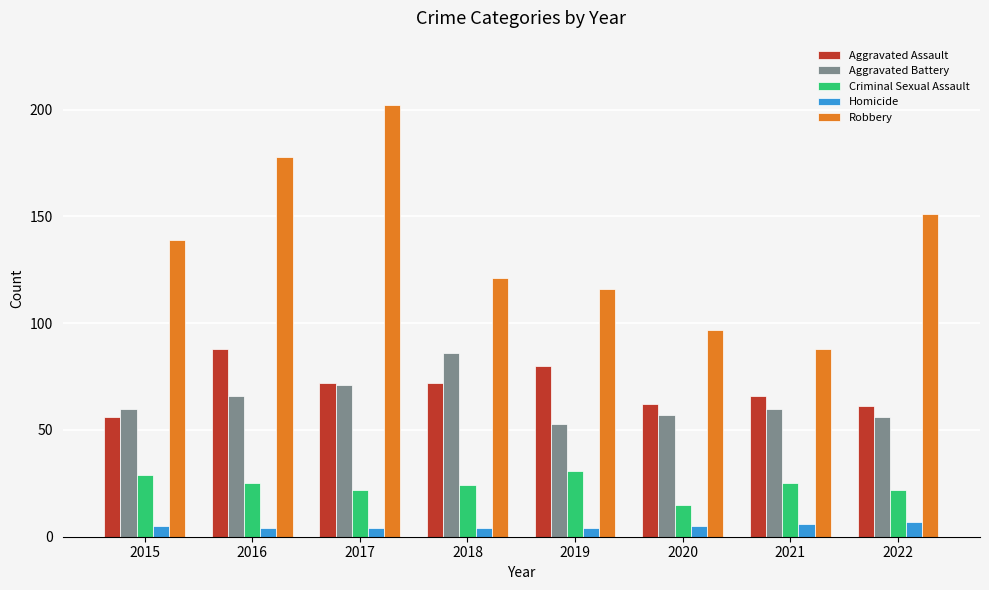

Which series has the widest spread of values?

Robbery